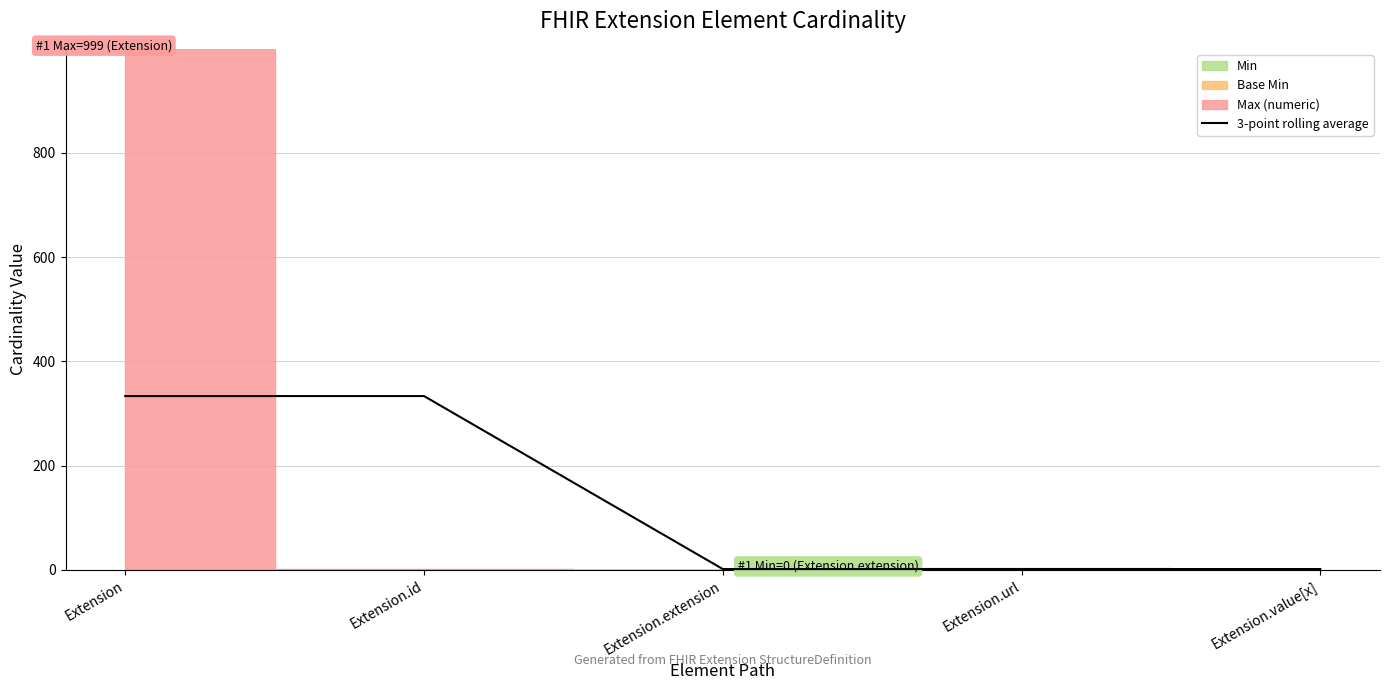

At which category does the chart reach its peak across all series?

Extension